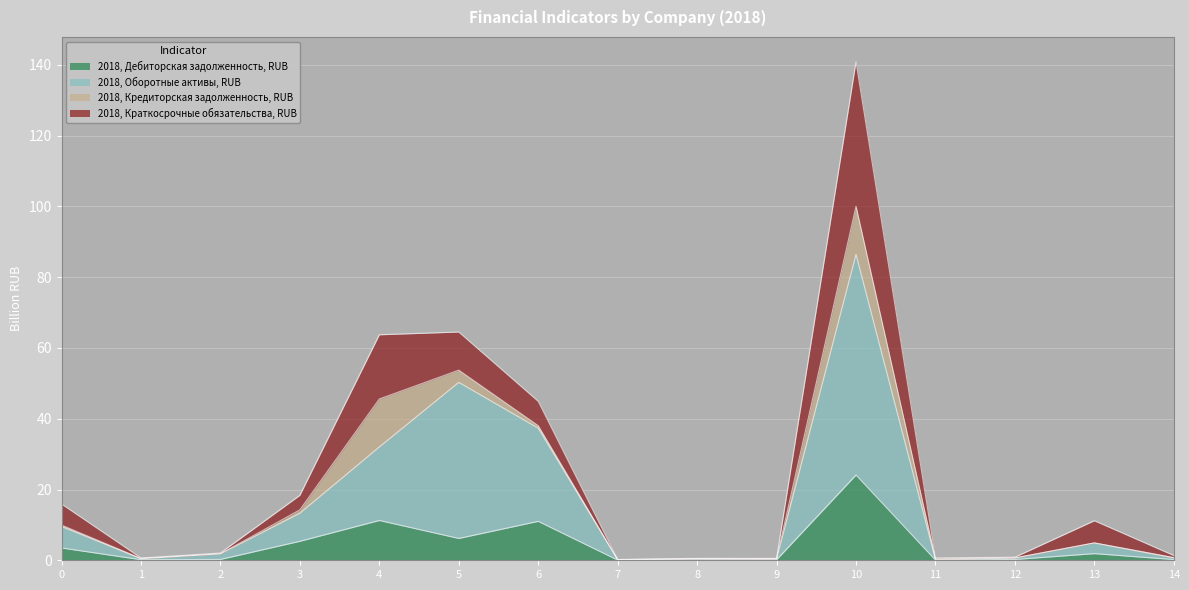

At which category does 2018, Дебиторская задолженность, RUB reach its first local valley?

1